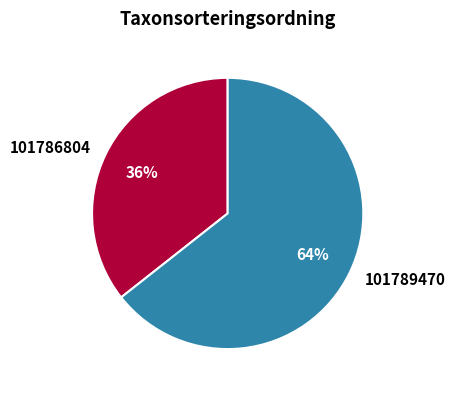

Which has a higher value, 101786804 or 101789470?

101789470